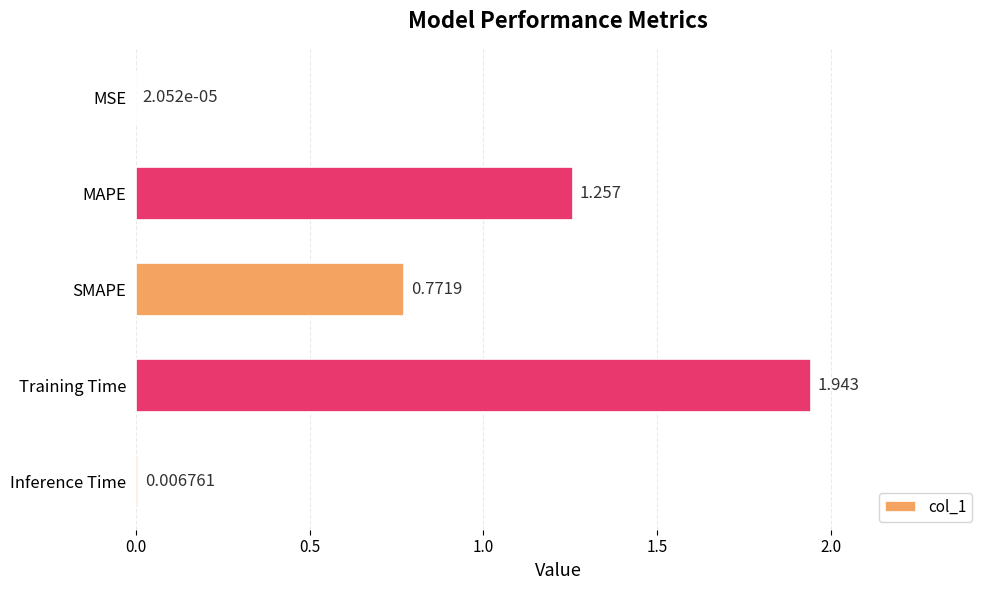

At which label is the value closest to 0?

MSE